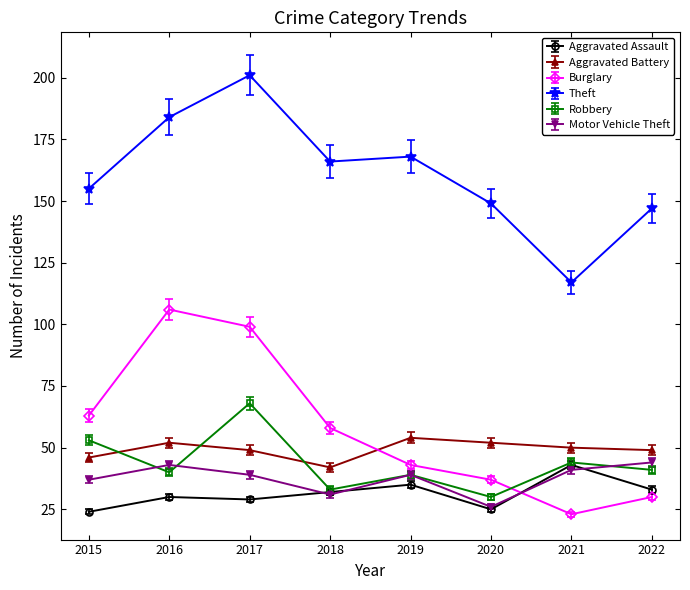

What is the difference between the maximum and minimum values in the Burglary series?

83